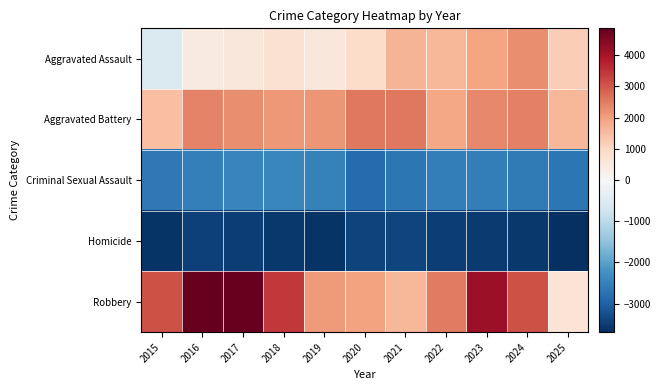

Reading left to right, list all the values displayed in this chart.

Aggravated Assault: 2015=-538.6	2016=422.4	2017=544.4	2018=720.4	2019=567.4	2020=883.4	2021=1637.4	2022=1621.4	2023=1924.4	2024=2261.4	2025=1201.4
Aggravated Battery: 2015=1471.4	2016=2389.4	2017=2256.4	2018=2104.4	2019=2146.4	2020=2559.4	2021=2564.4	2022=1870.4	2023=2337.4	2024=2458.4	2025=1613.4
Criminal Sexual Assault: 2015=-2654.6	2016=-2528.6	2017=-2449.6	2018=-2421.6	2019=-2487.6	2020=-2834.6	2021=-2658.6	2022=-2569.6	2023=-2549.6	2024=-2611.6	2025=-2660.6
Homicide: 2015=-3634.6	2016=-3451.6	2017=-3479.6	2018=-3570.6	2019=-3631.6	2020=-3414.6	2021=-3390.6	2022=-3478.6	2023=-3532.6	2024=-3564.6	2025=-3696.6
Robbery: 2015=3097.4	2016=4852.4	2017=4835.4	2018=3429.4	2019=2048.4	2020=1937.4	2021=1613.4	2022=2514.4	2023=4158.4	2024=3103.4	2025=665.4